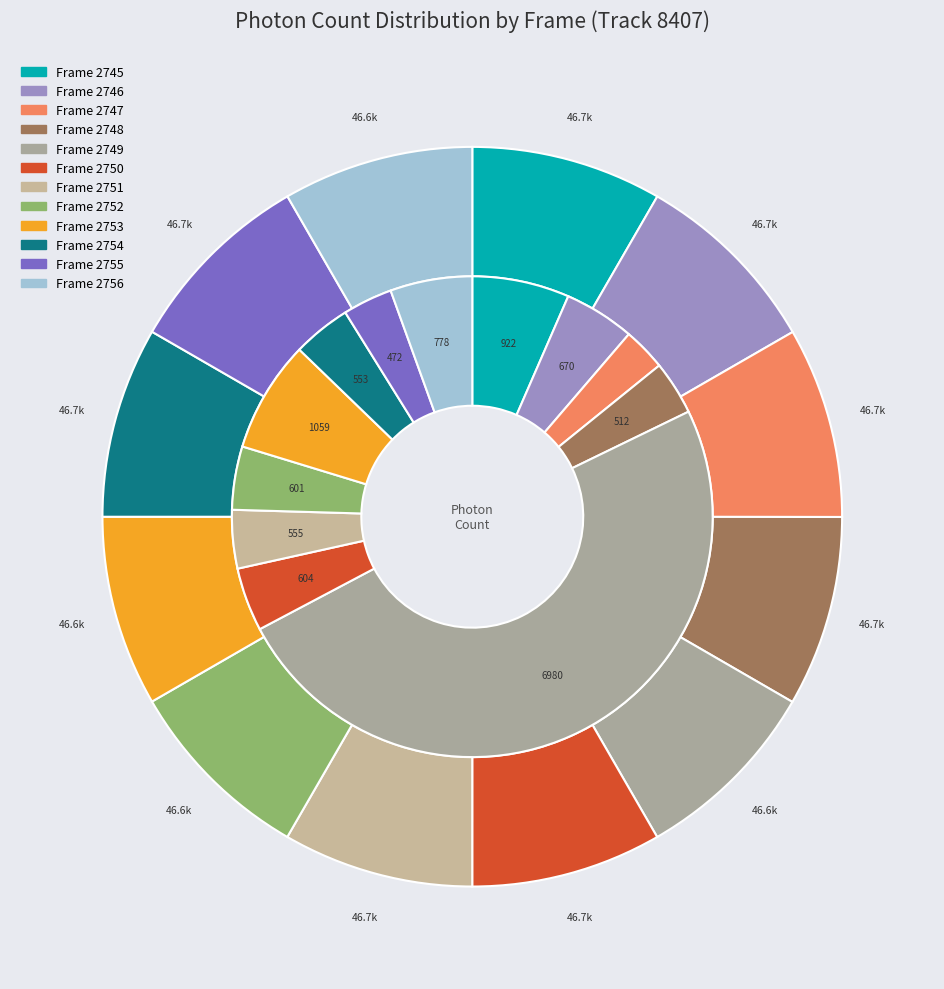

How many segments does this pie chart have?

12